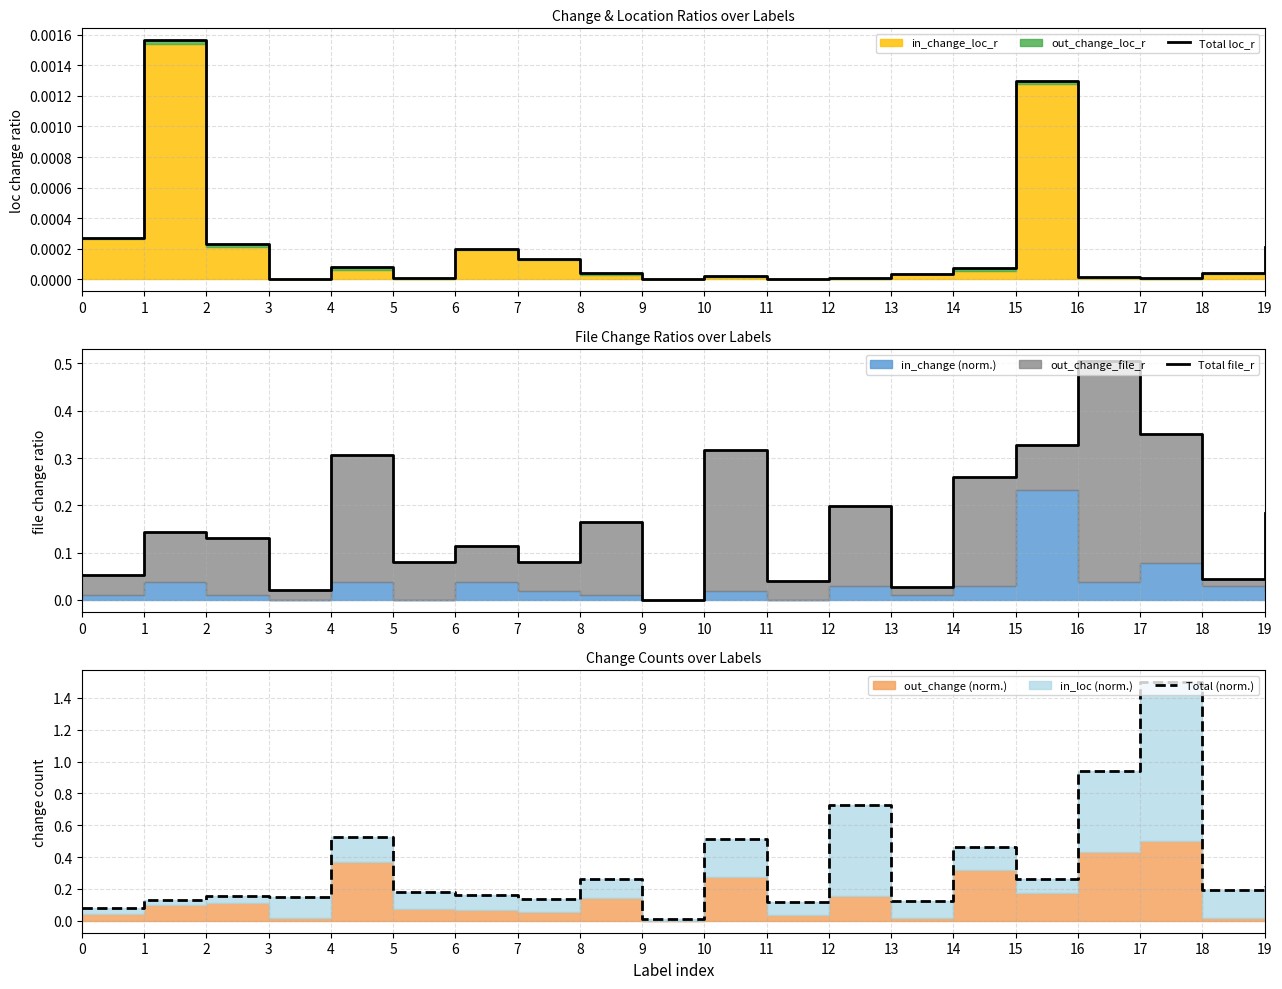

Which series has the widest spread of values?

Total (norm.)